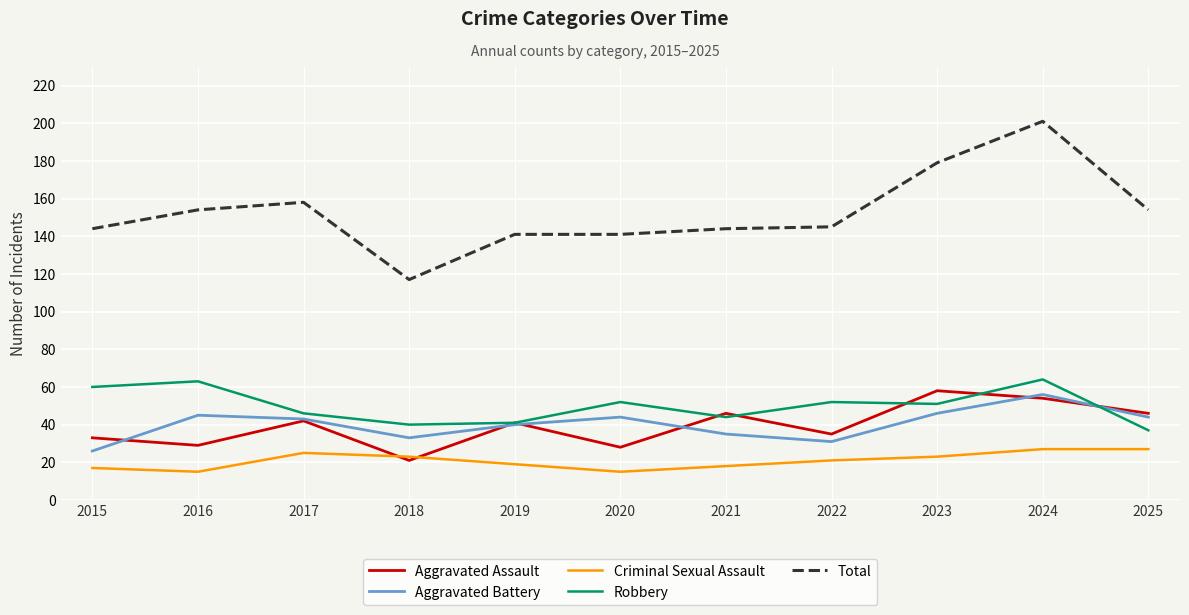

What is the average value of the Aggravated Assault series?

39